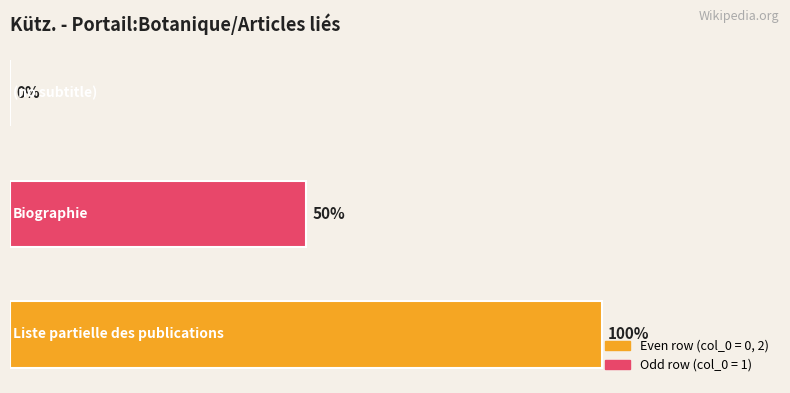

How many data points are above 50?

1